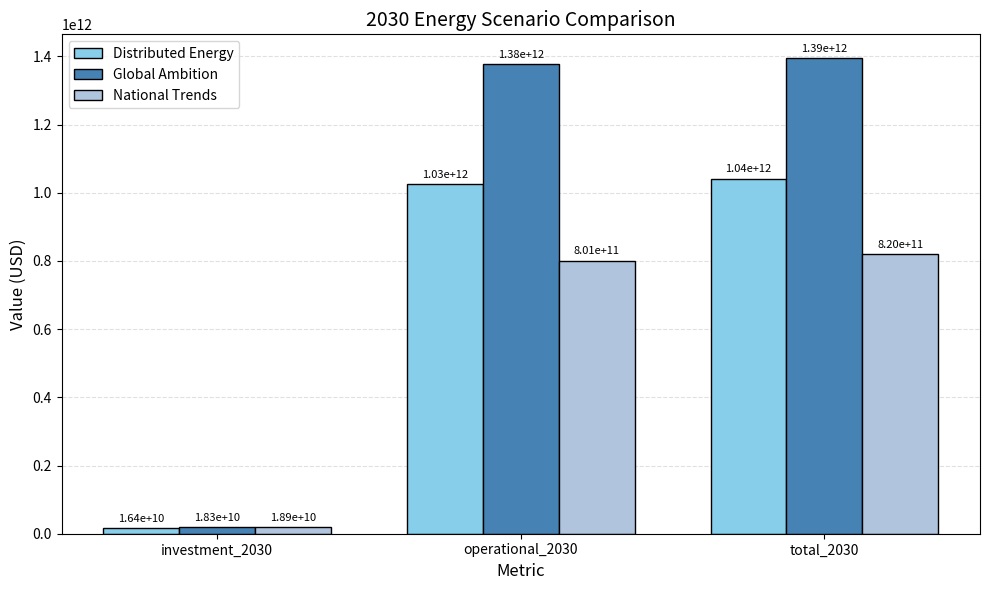

Rank the series by their average value, from lowest to highest.

National Trends, Distributed Energy, Global Ambition